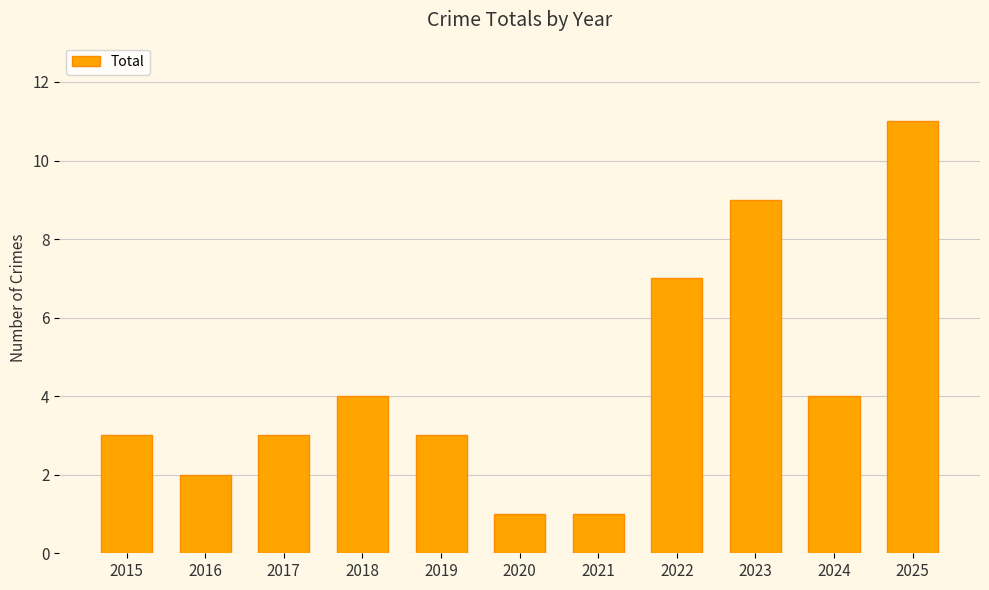

What is the change in value from 2015 to 2025?

+8